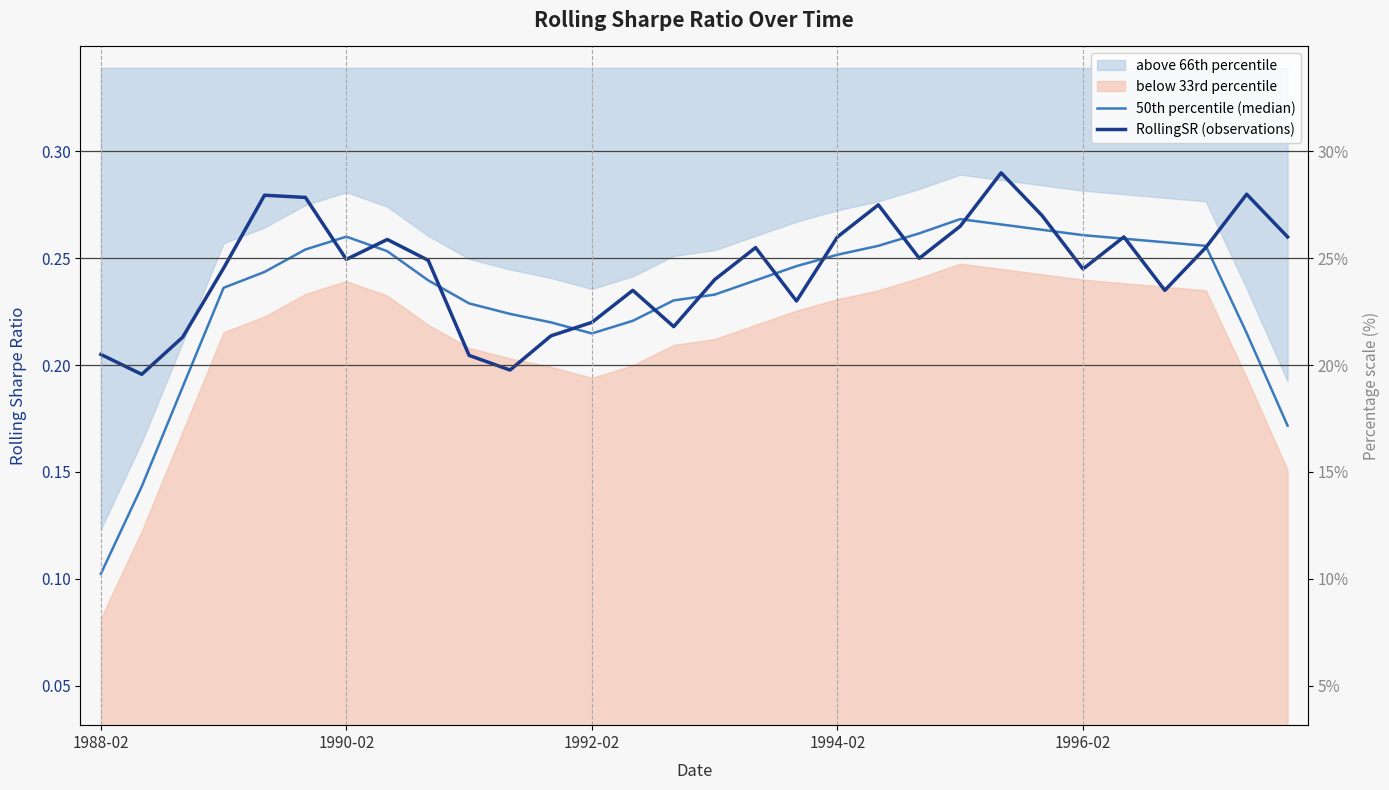

How many intersections are there between RollingSR (observations) and 50th percentile (median)?

14